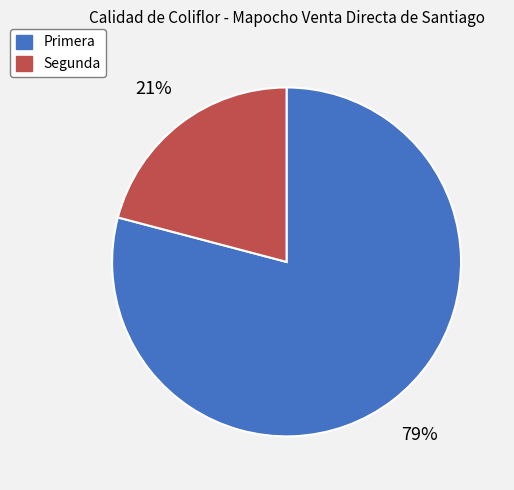

How many segments does this pie chart have?

2